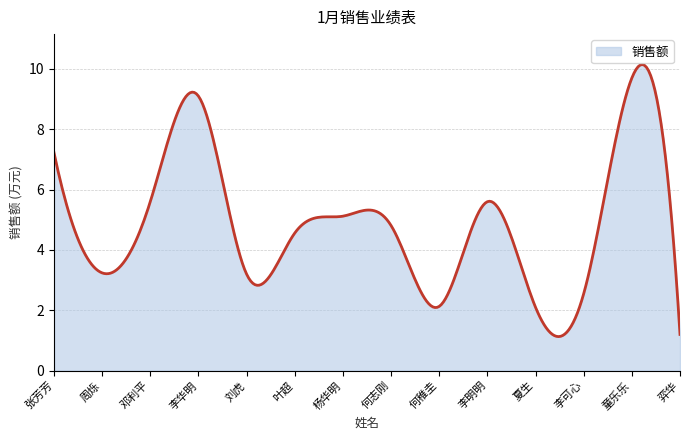

What is the greatest value displayed?

10.1